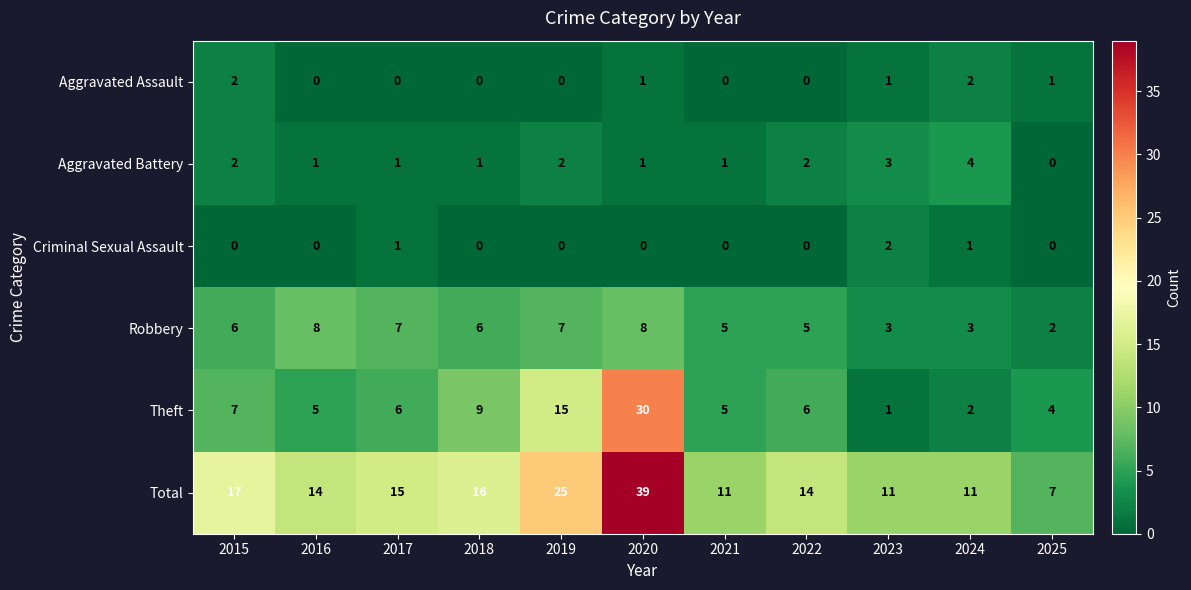

At which label does Aggravated Battery first exceed 1?

2015